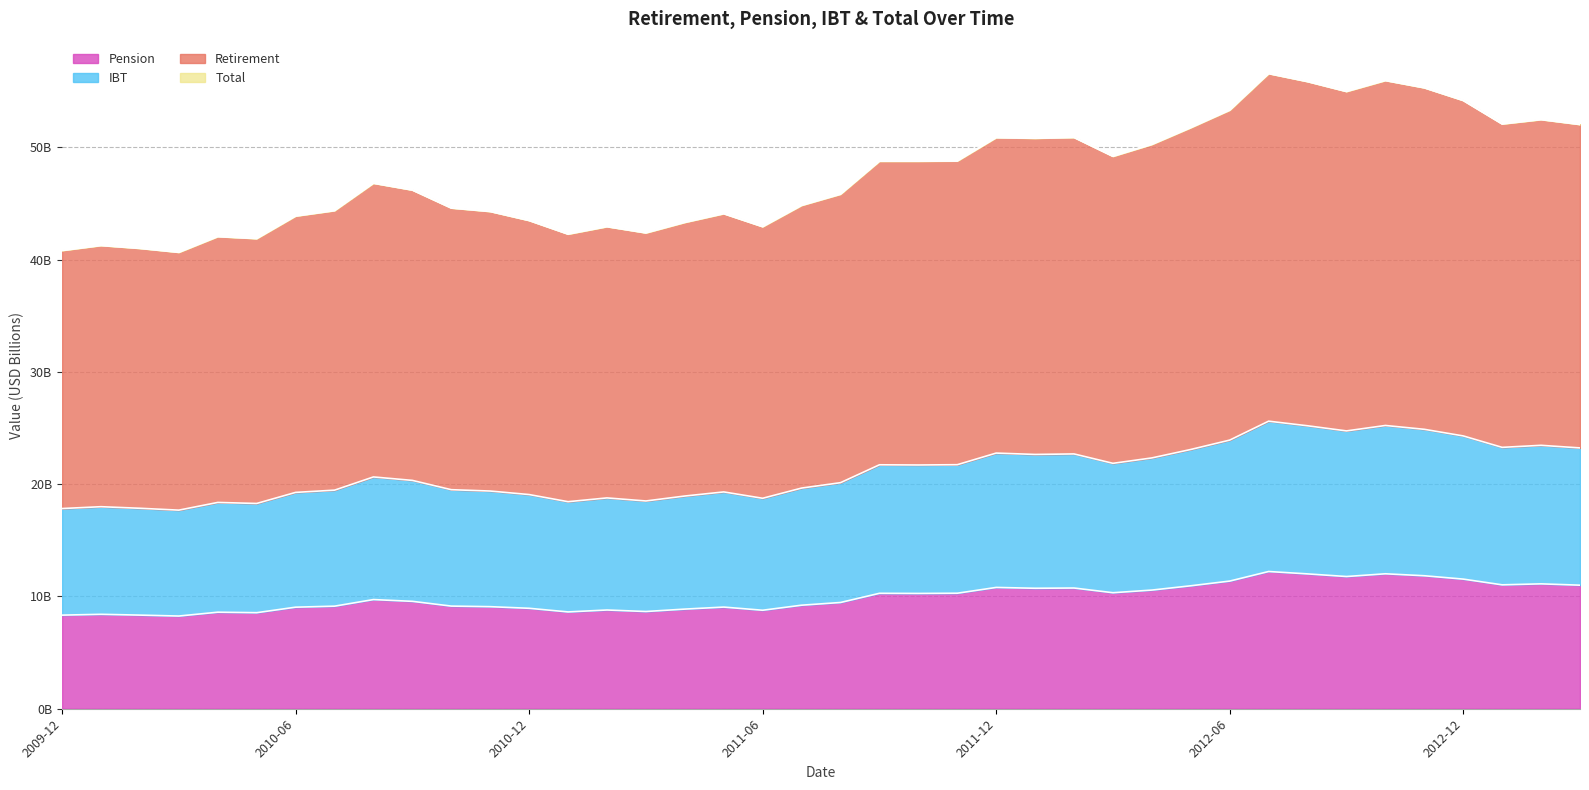

Reading left to right, transcribe all the data shown in this chart.

Retirement: 40.8	41.3	41.0	40.7	42.1	41.9	43.9	44.4	46.8	46.2	44.6	44.3	43.5	42.3	43.0	42.4	43.3	44.1	43.0	44.9	45.8	48.8	48.8	48.8	50.9	50.8	50.9	49.2	50.3	51.8	53.3	56.6	55.9	55.0	56.0	55.3	54.2	52.1	52.5	52.1
Pension: 8.3	8.4	8.3	8.3	8.6	8.6	9.0	9.1	9.7	9.6	9.1	9.1	8.9	8.6	8.8	8.7	8.9	9.1	8.8	9.2	9.5	10.3	10.3	10.3	10.8	10.7	10.8	10.3	10.6	11.0	11.4	12.2	12.0	11.8	12.0	11.8	11.5	11.0	11.1	11.0
IBT: 17.8	18.0	17.9	17.7	18.4	18.3	19.3	19.5	20.6	20.3	19.5	19.4	19.1	18.4	18.8	18.5	18.9	19.3	18.7	19.7	20.1	21.7	21.7	21.7	22.8	22.7	22.7	21.9	22.3	23.1	23.9	25.6	25.2	24.7	25.2	24.9	24.3	23.3	23.5	23.2
Total: 40.8	41.3	41.0	40.7	42.1	41.9	43.9	44.4	46.8	46.2	44.6	44.3	43.5	42.3	43.0	42.4	43.3	44.1	43.0	44.9	45.8	48.8	48.8	48.8	50.9	50.8	50.9	49.2	50.3	51.8	53.3	56.6	55.9	55.0	56.0	55.3	54.2	52.1	52.5	52.1